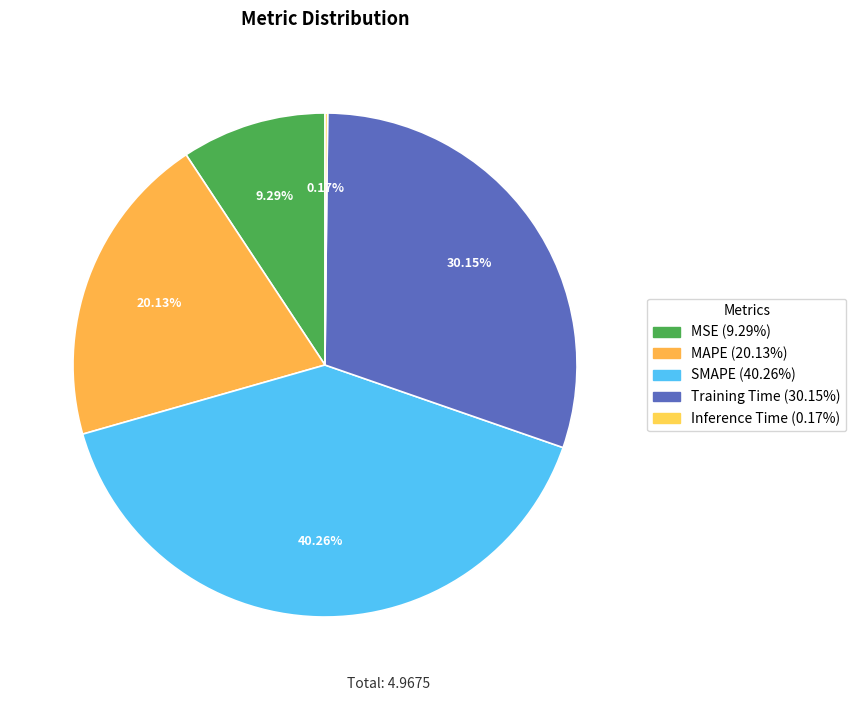

To the nearest percent, what portion does MAPE represent?

20%